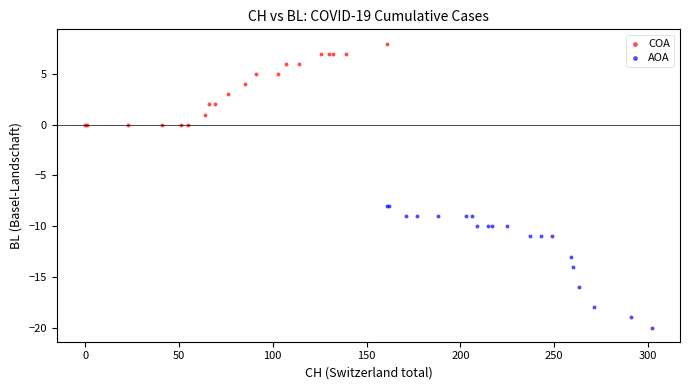

Which series has the widest spread of Y values?

AOA